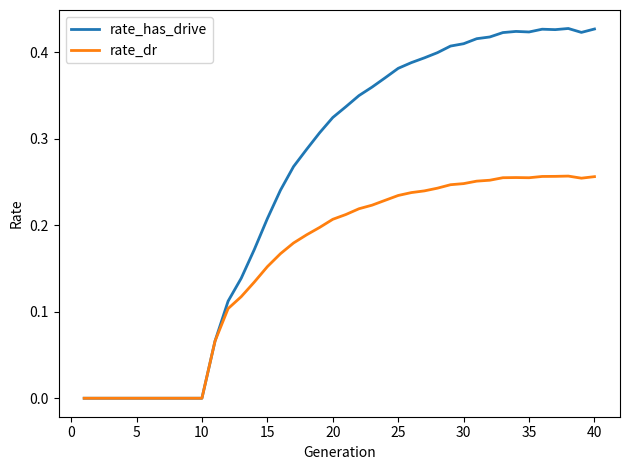

List the series in order of their overall mean, highest first.

rate_has_drive, rate_dr